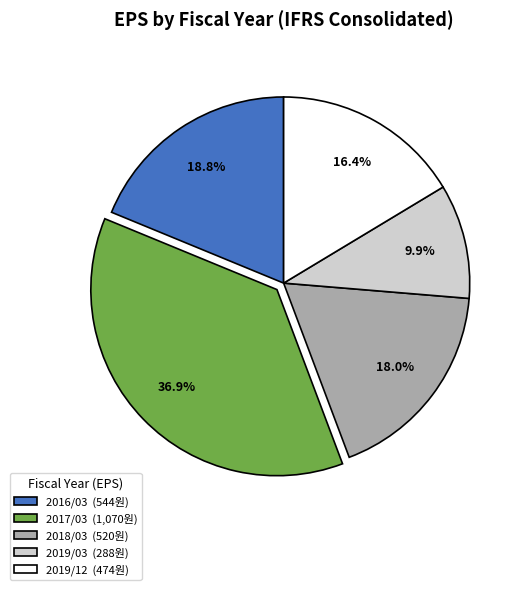

Which category has the biggest portion of the pie?

2017/03